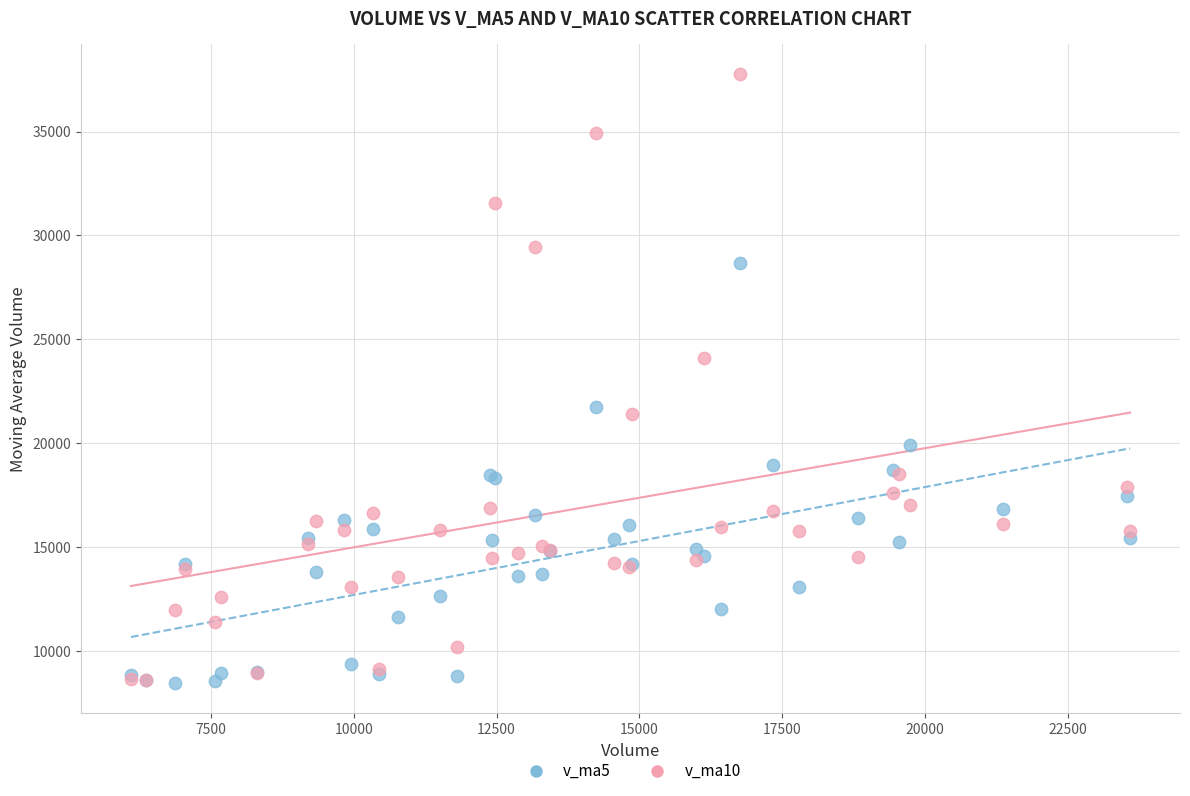

Across all series, what Y value is closest to 23106?

24109.7